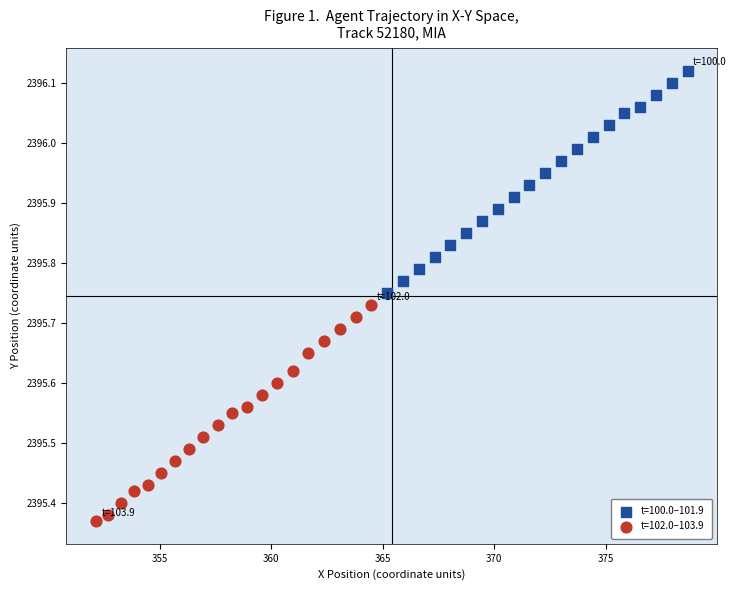

Which series reaches the maximum Y coordinate?

t=100.0–101.9